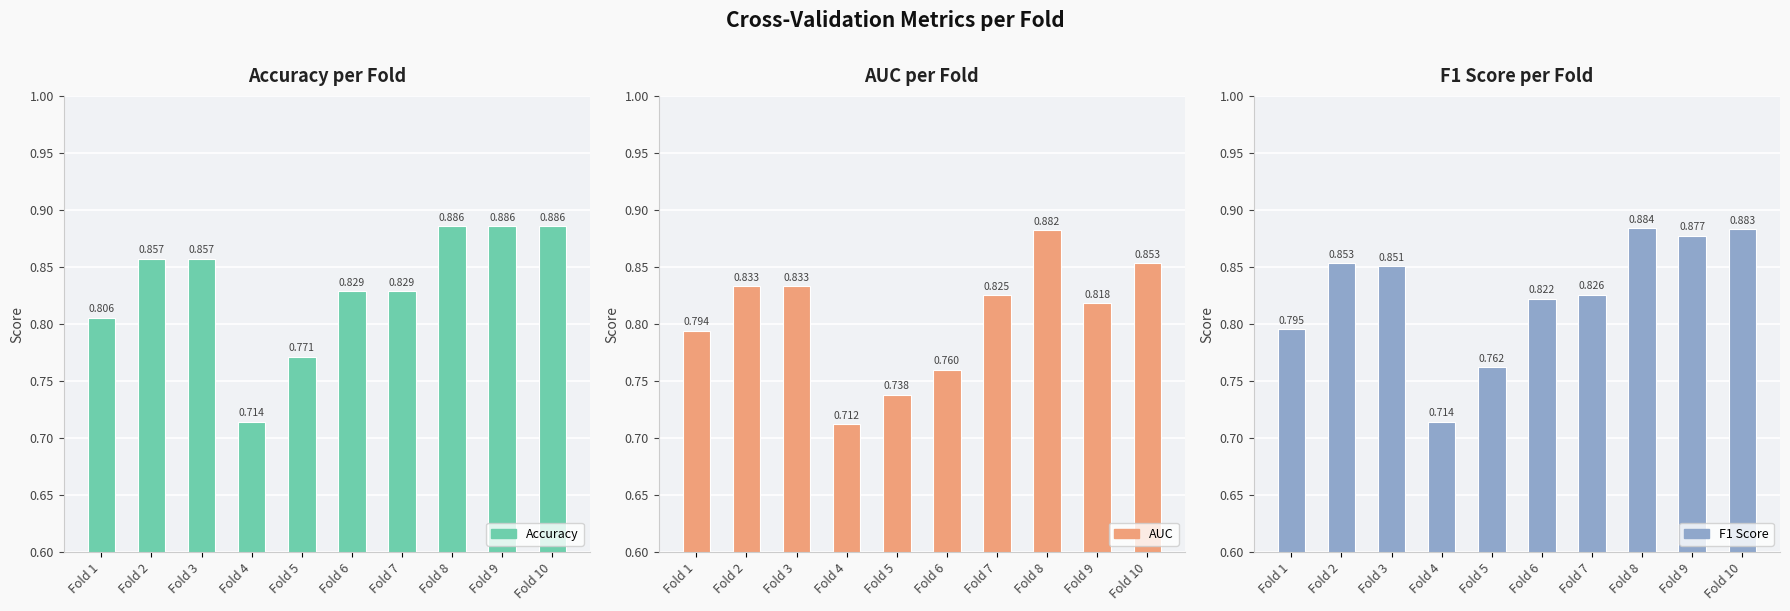

What is the value of the F1 Score bar at the 5th from the left?

0.8